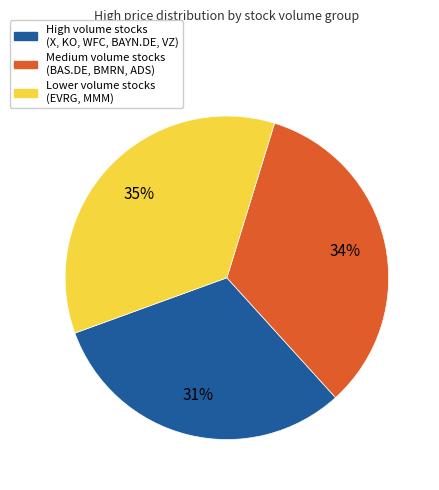

The Lower volume stocks (EVRG, MMM) slice represents 35% of the pie. True or false?

True